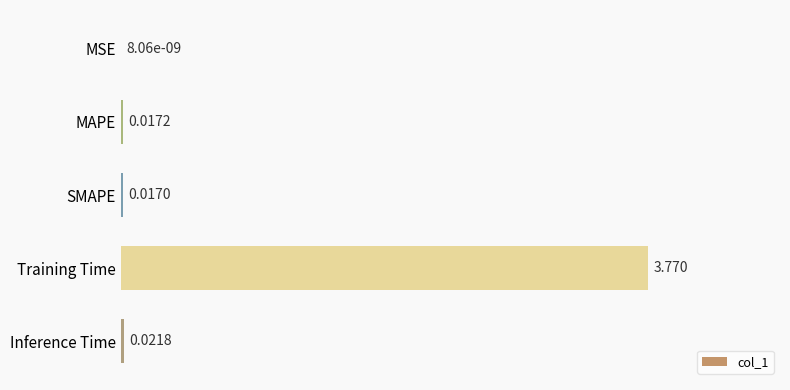

Between MAPE and Training Time, which is larger?

Training Time